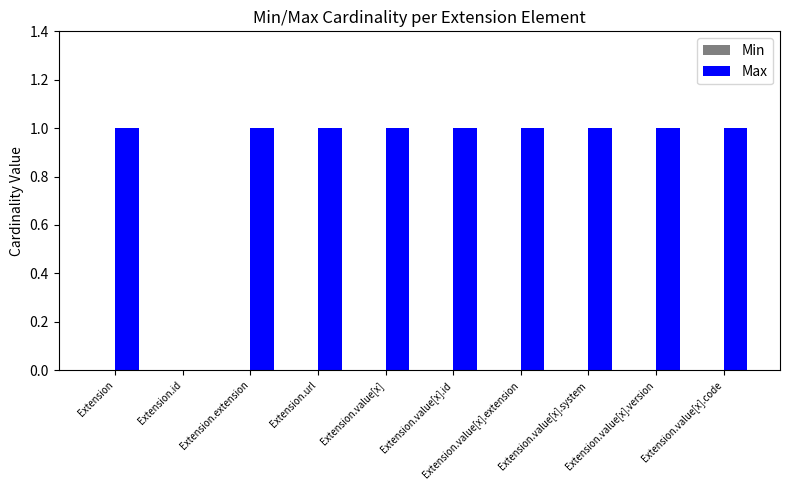

Is it true that the value at Extension.value[x].system is 0?

False